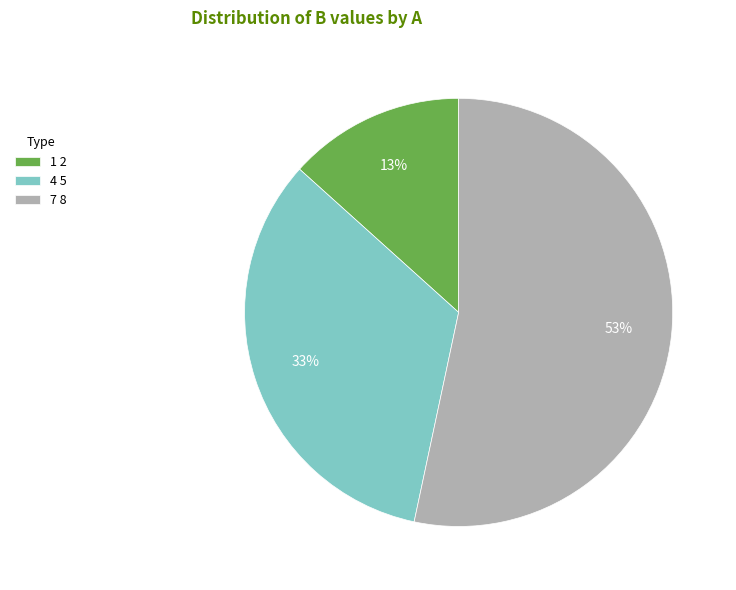

Rank the categories by value from lowest to highest.

1, 4, 7